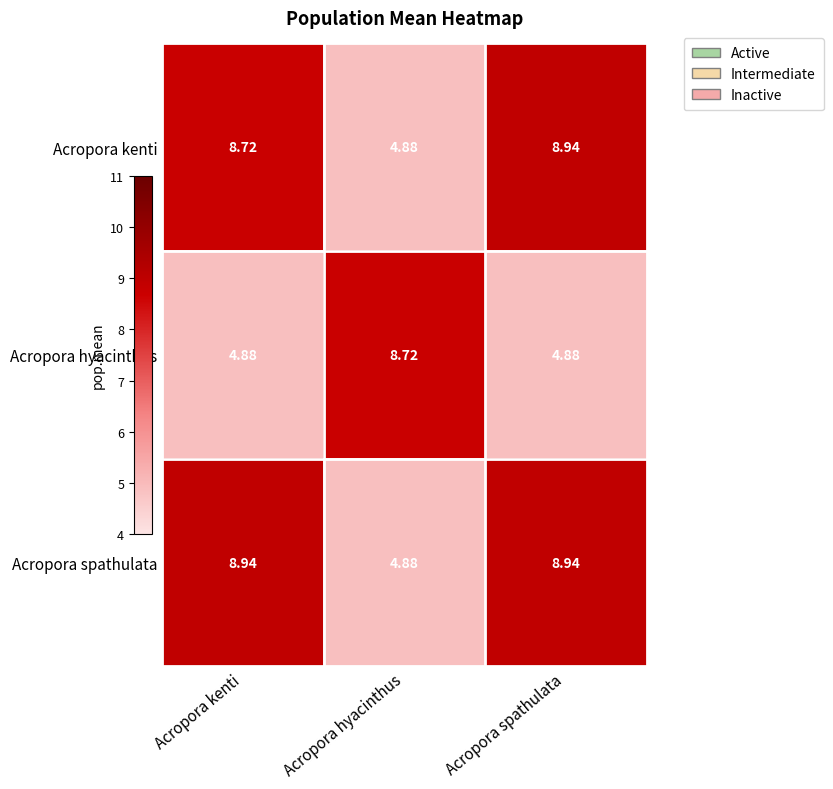

Which series has the largest total across all categories?

Acropora spathulata